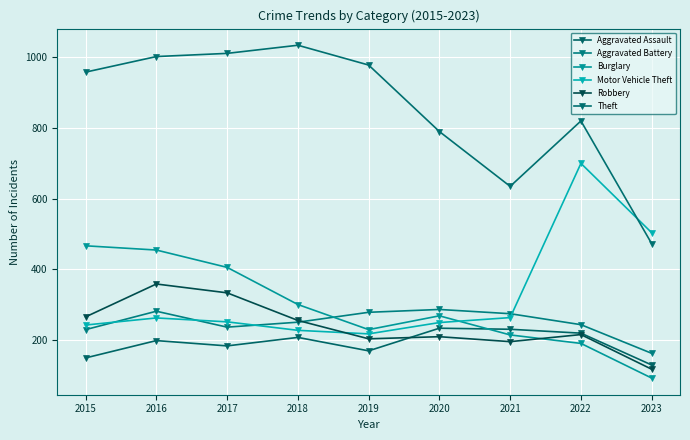

How many interior local valleys does the Aggravated Battery series have?

1